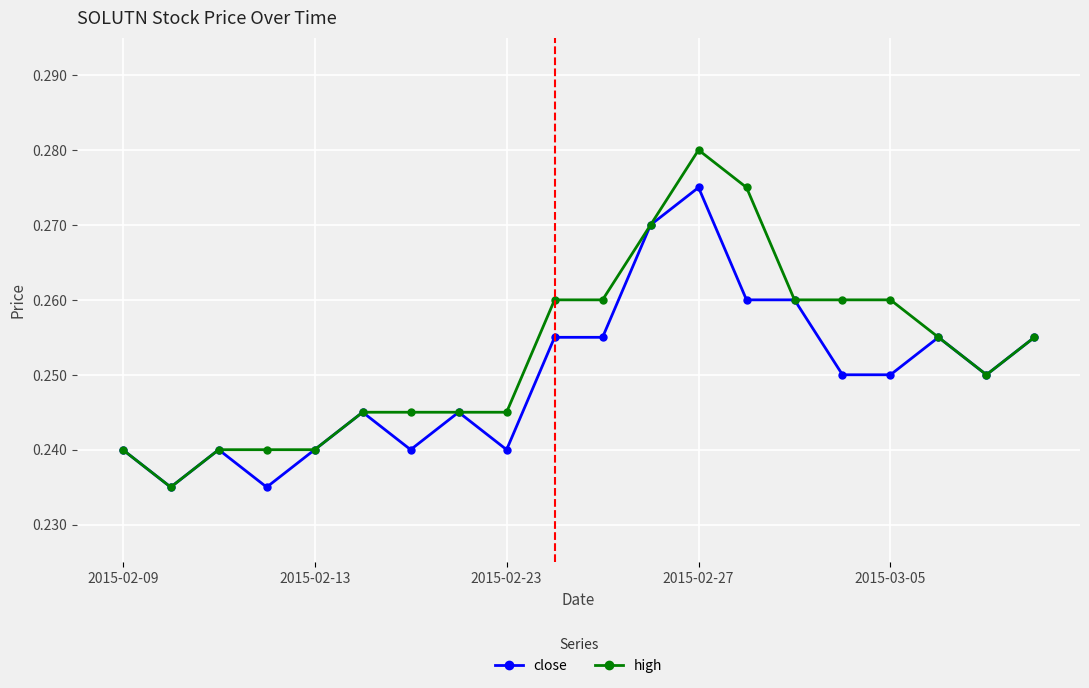

Count the close values in the range 0 to 1.

20